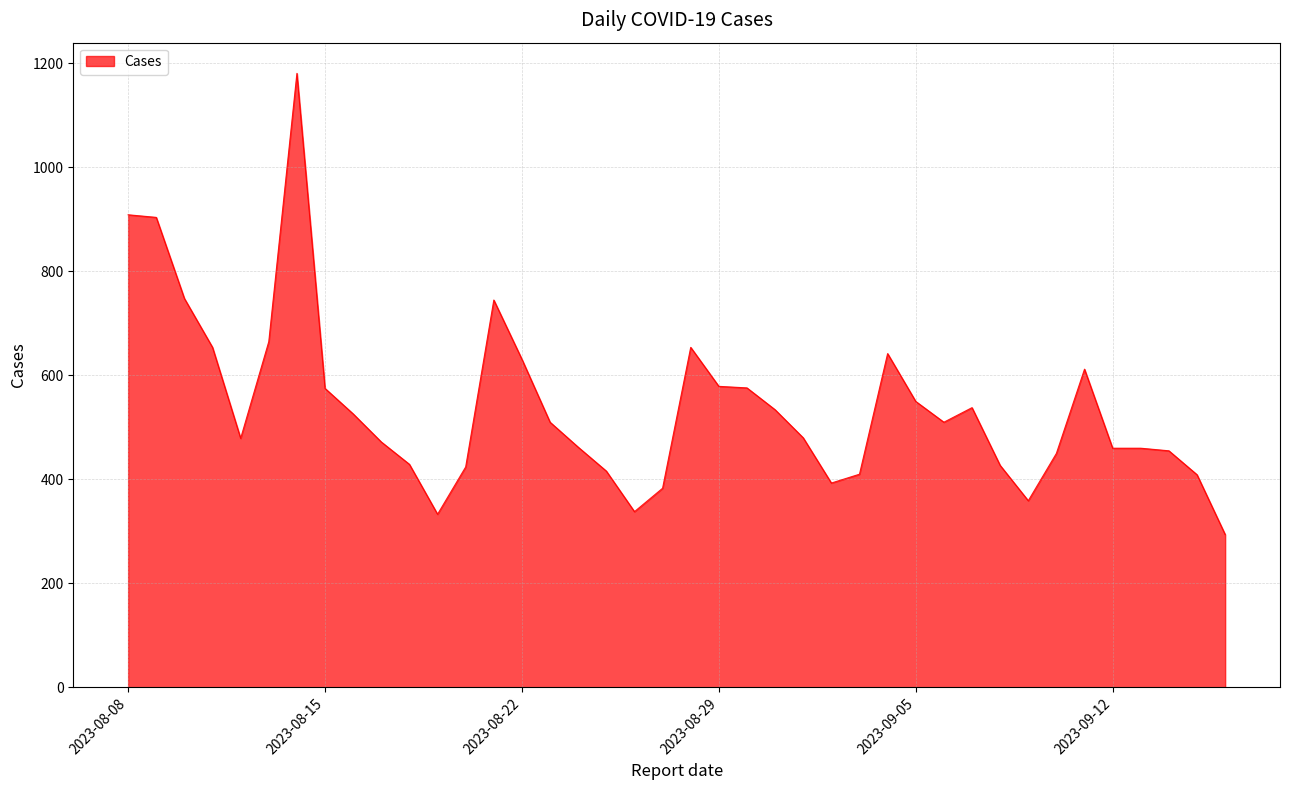

How many categories are shown in the chart?

40